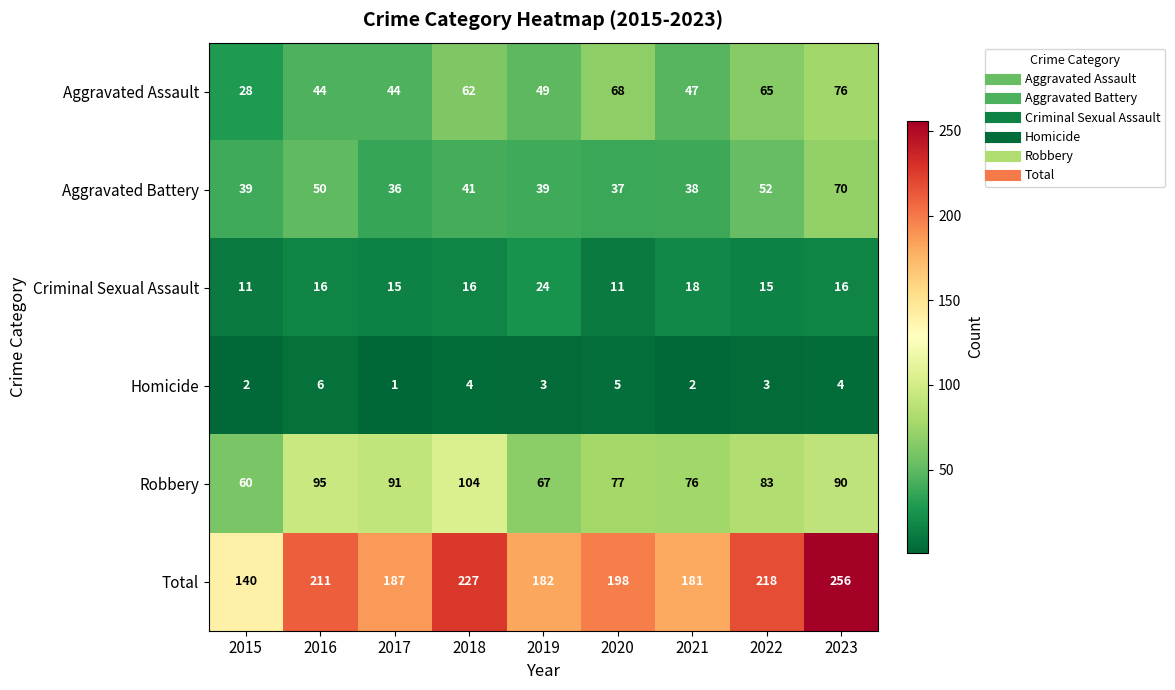

How many data points in Homicide are less than 3?

3